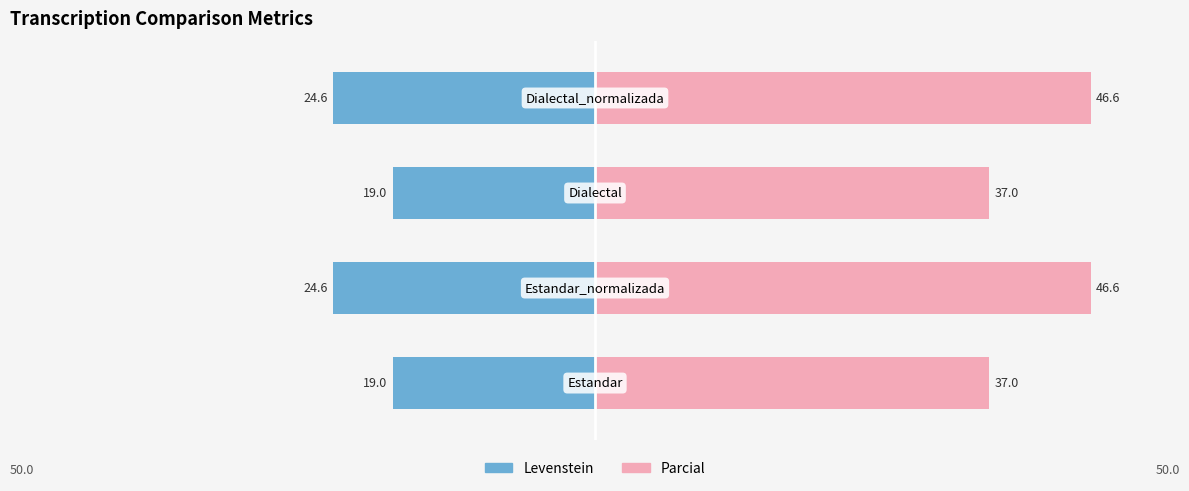

What is the value of the Parcial bar at the 4th from the left?

46.6